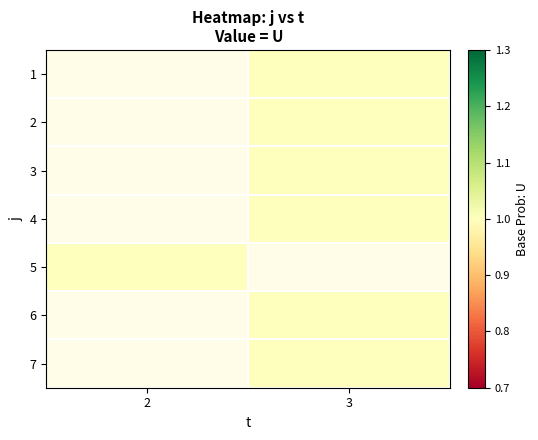

Is the value of row_6 at 2 greater than the value of row_1 at 3?

No